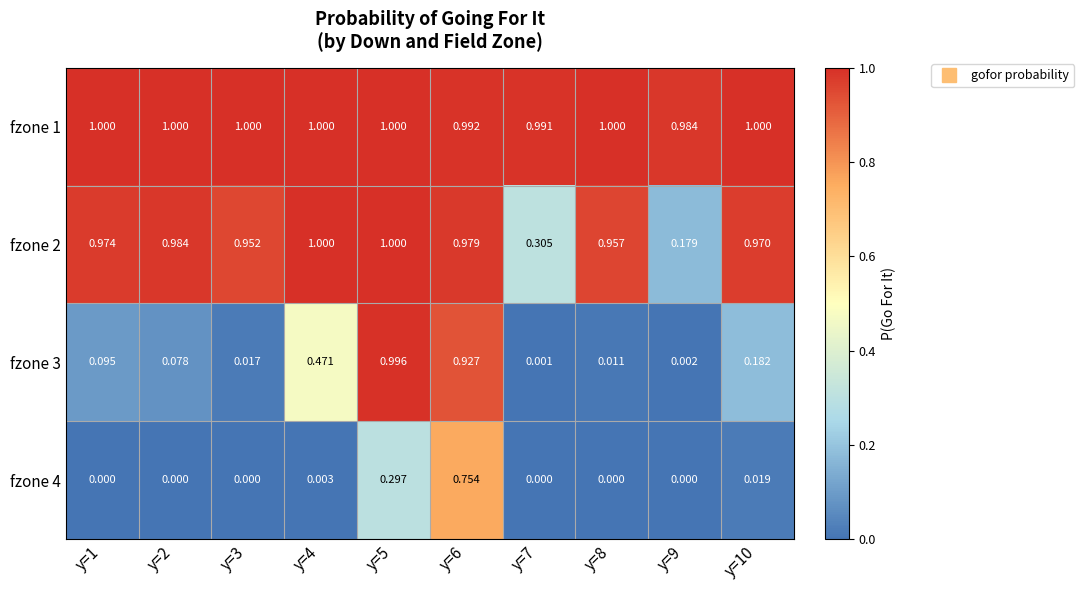

Count the number of categories in the chart.

10